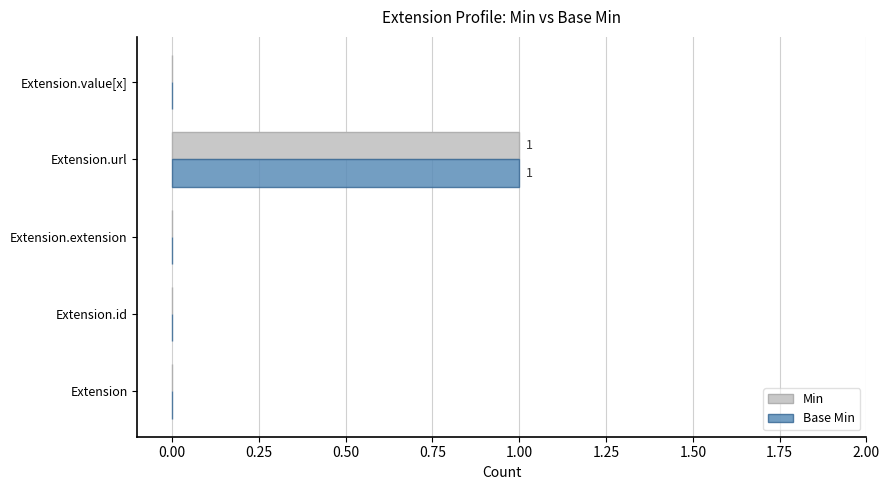

Is the value of Min at Extension.url greater than the value of Base Min at Extension.value[x]?

Yes